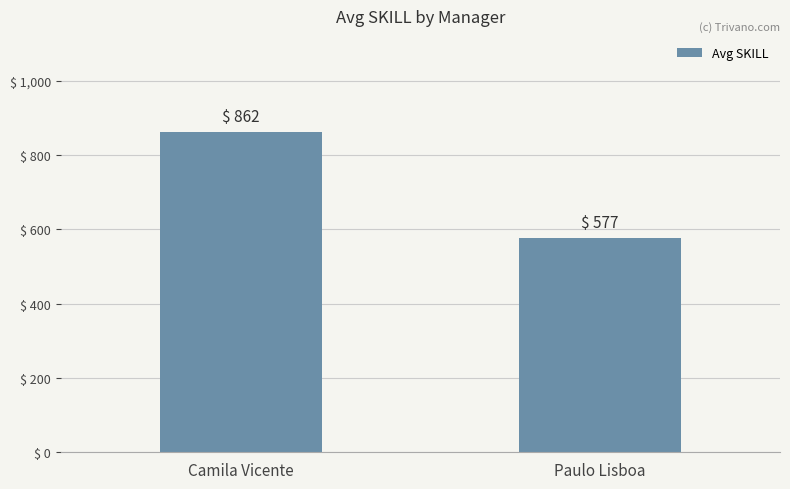

What is the sum of all values?

1439